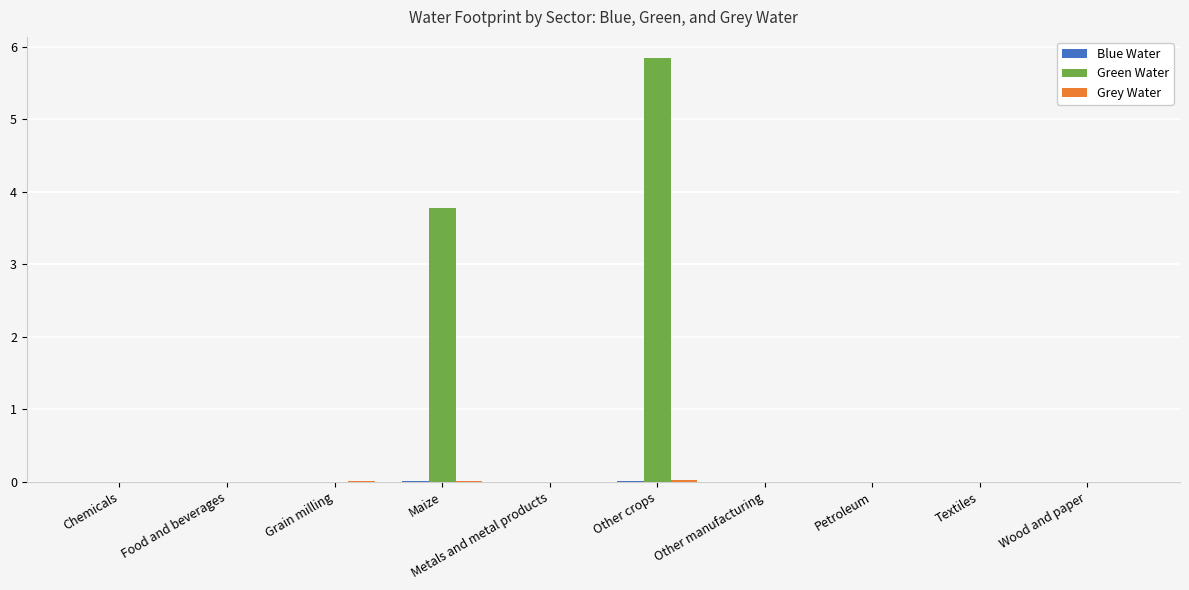

At which label is Green Water closest to 2?

Maize